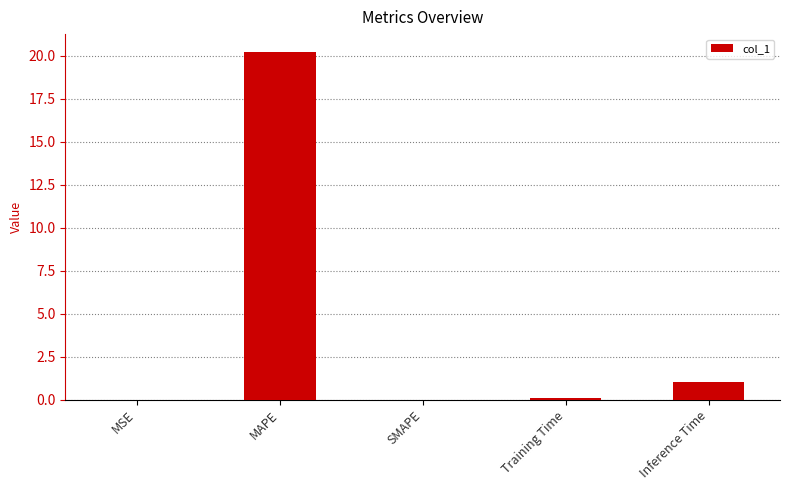

True or false: the data shows 31.2 at MAPE.

False